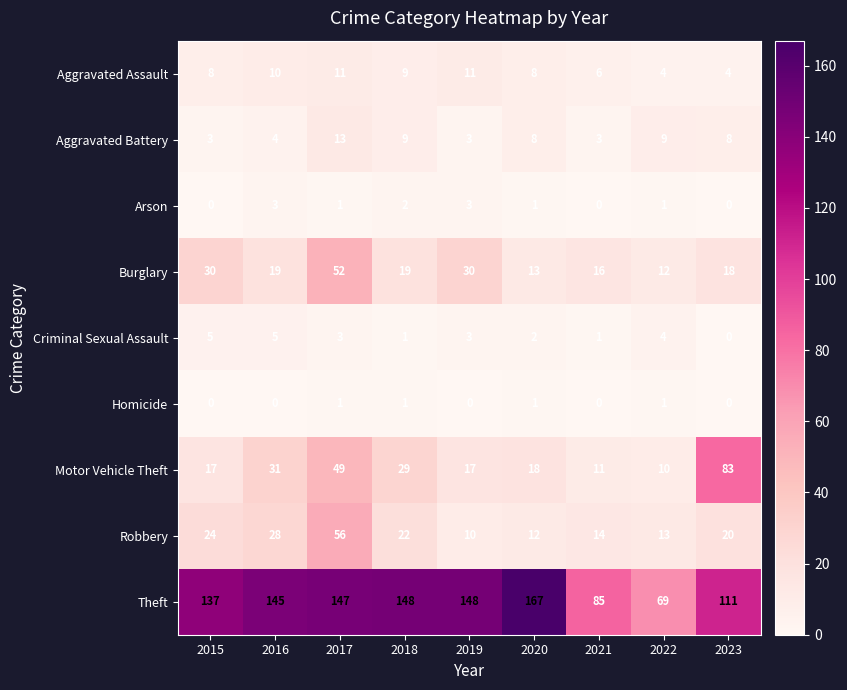

What is the average value of the Theft series?

129